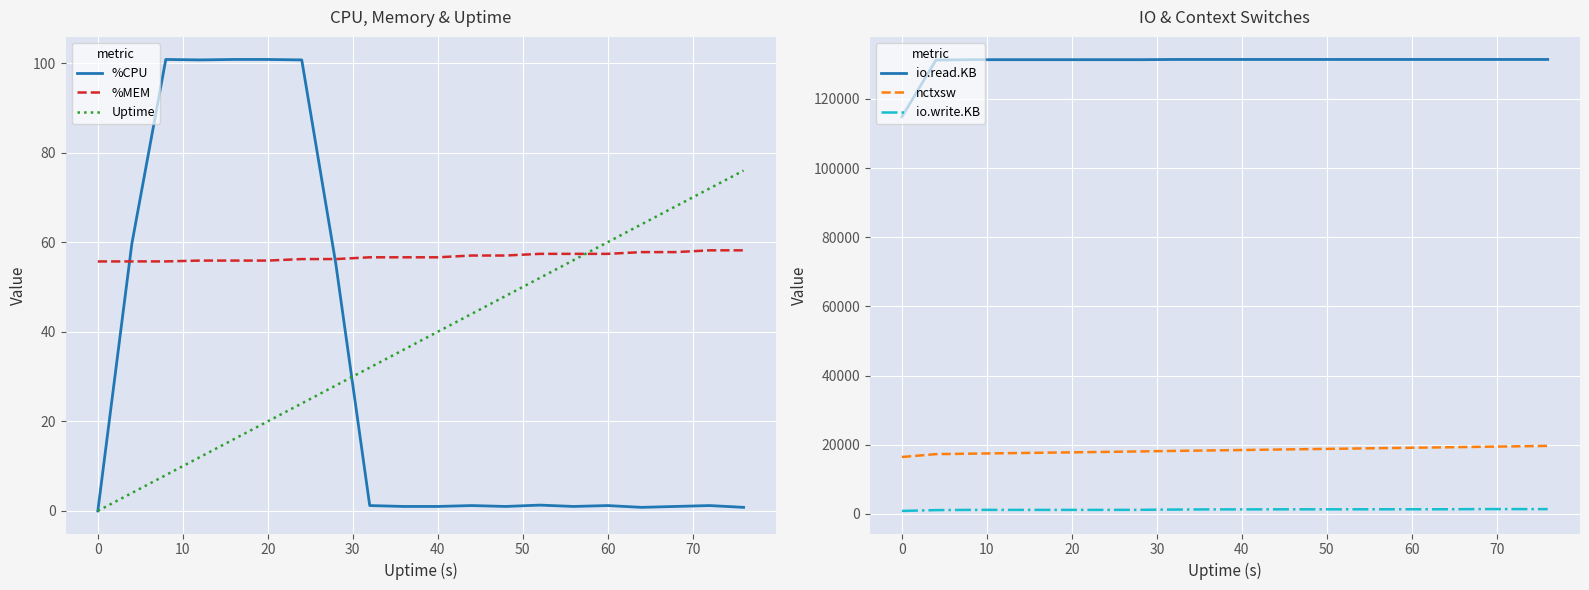

What is the highest value of the %MEM series?

58.2